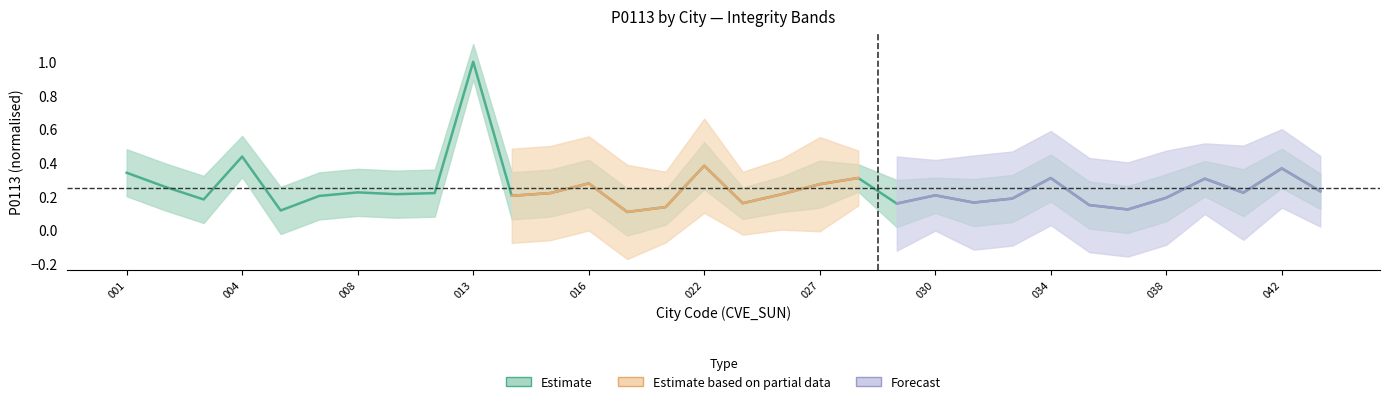

What is the greatest value displayed?

1.0